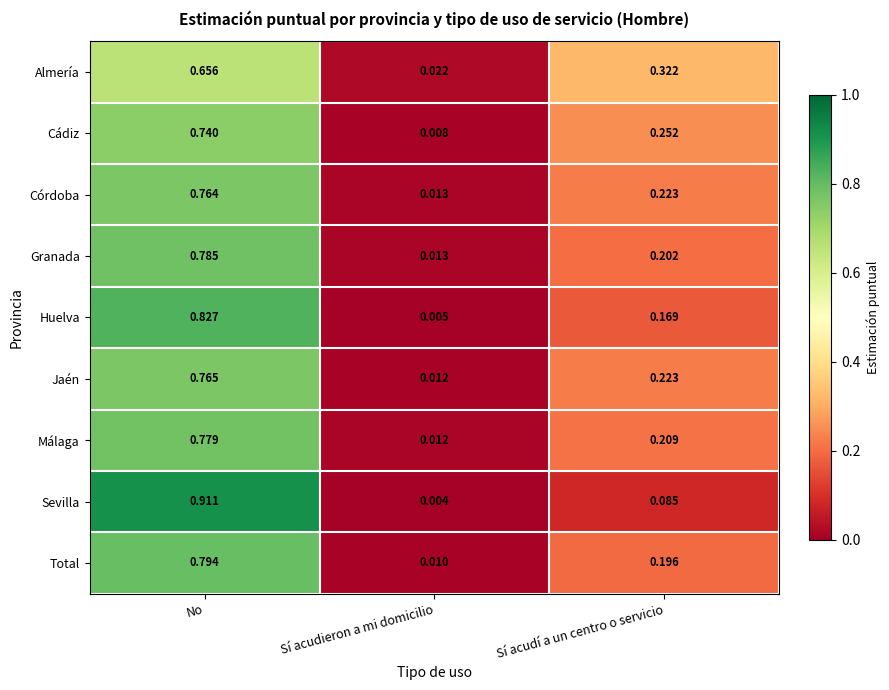

List the labels in order of Total value, smallest first.

Sí acudieron a mi domicilio, Sí acudí a un centro o servicio, No